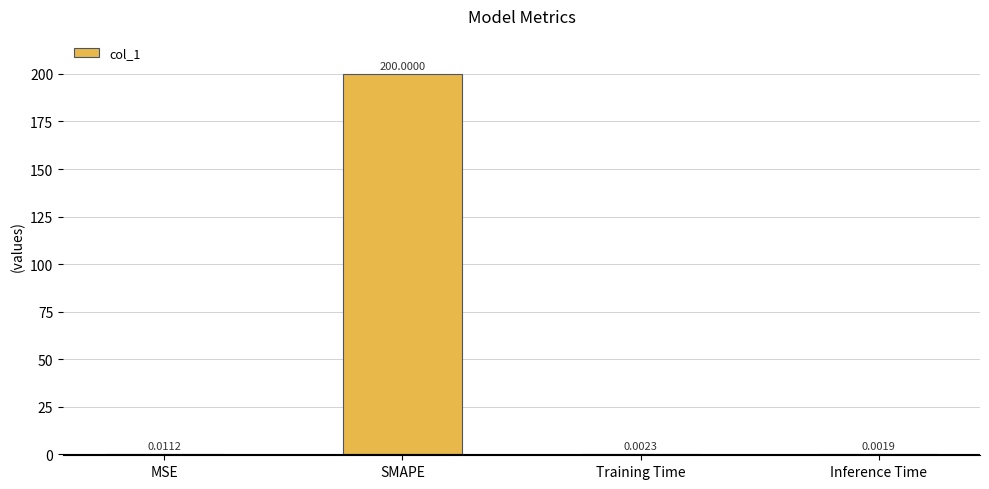

Which category has the highest value across all series?

SMAPE